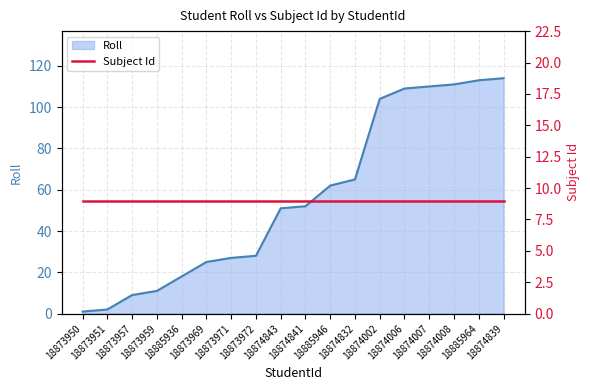

What is the difference between the maximum and second lowest values in the Roll series?

112